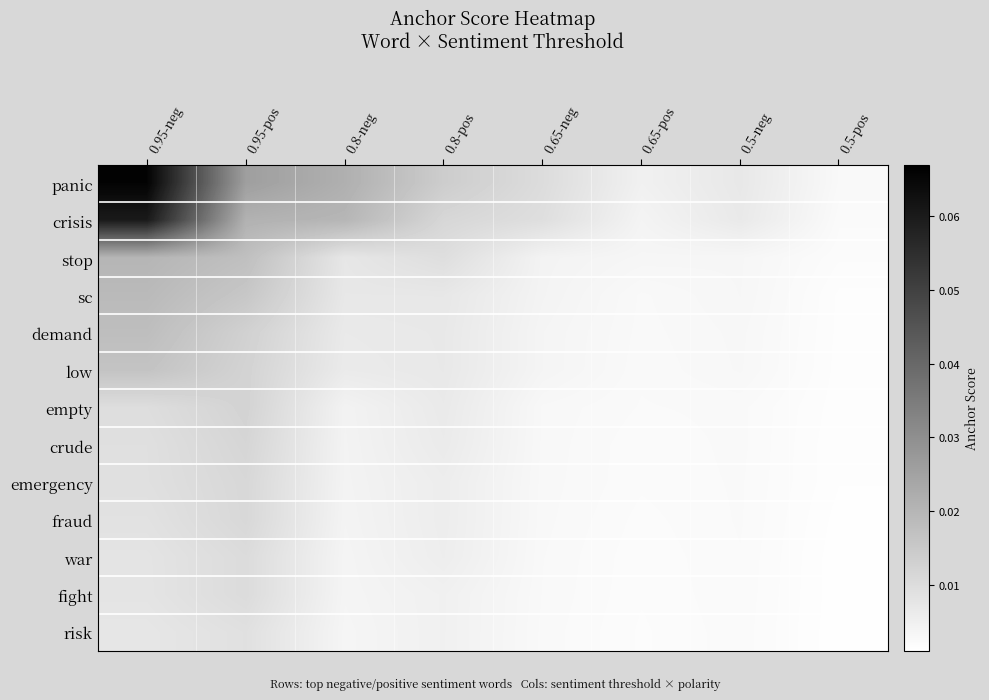

At which category is the sum across all series the highest?

0.95-neg